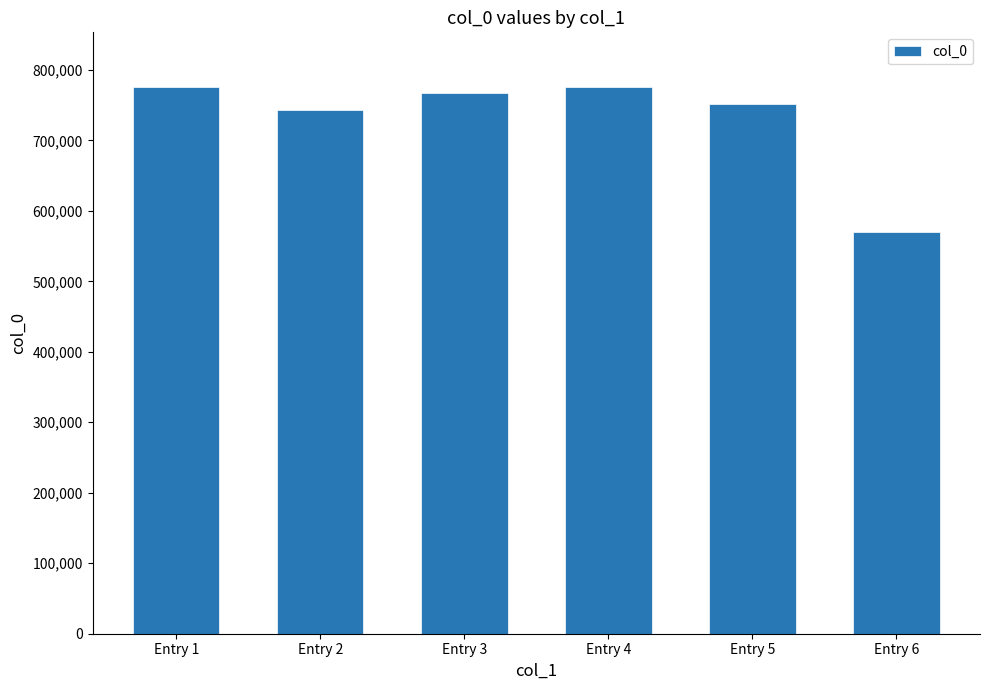

Where does the data first go above 767723?

Entry 1